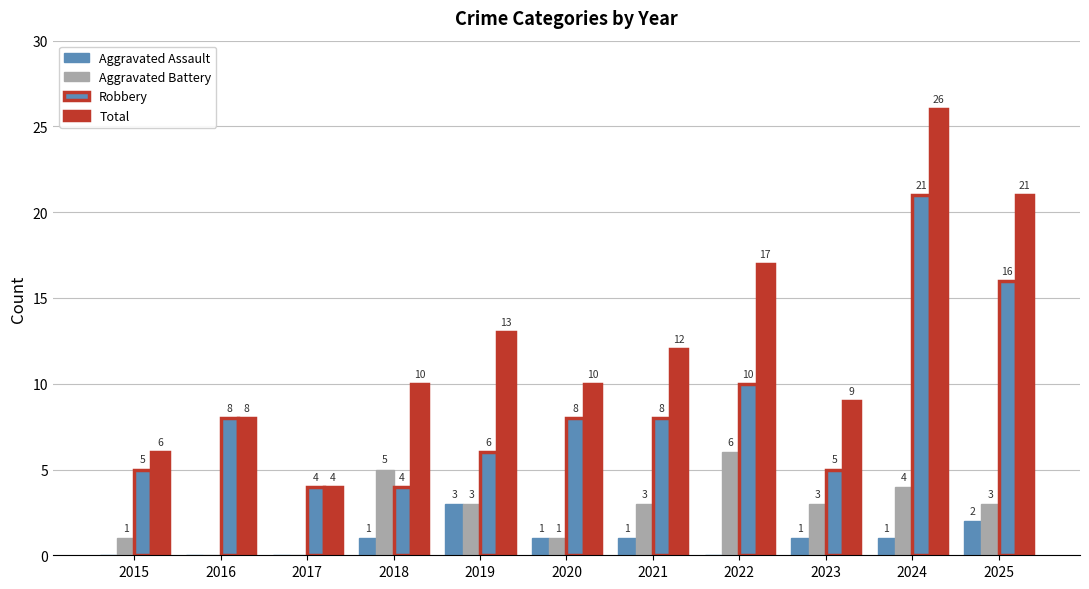

List the labels in order of Total value, smallest first.

2017, 2015, 2016, 2023, 2018, 2020, 2021, 2019, 2022, 2025, 2024